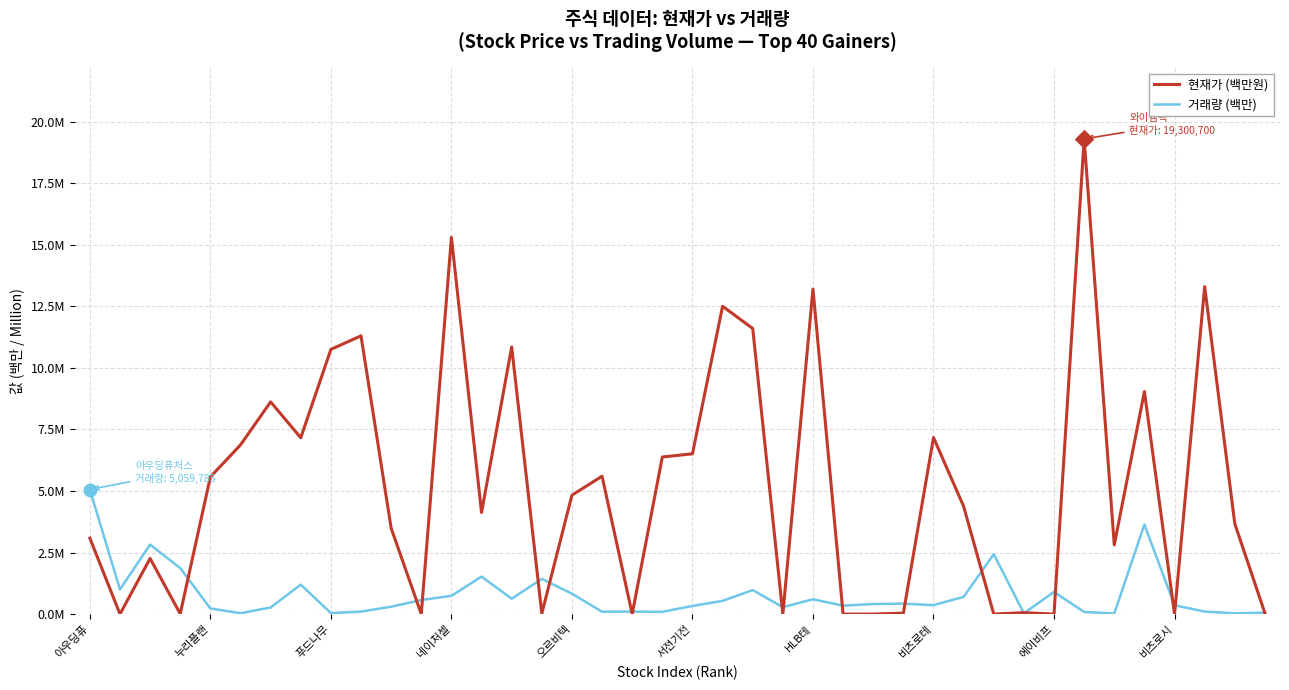

Does the chart have visible grid lines?

Yes